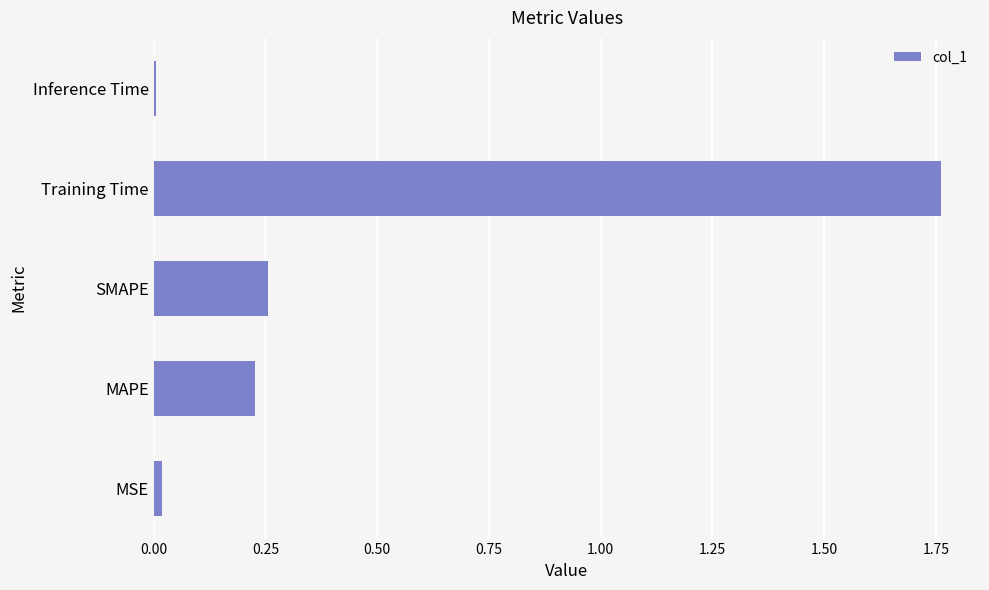

The value at Inference Time is 0.0. True or false?

True